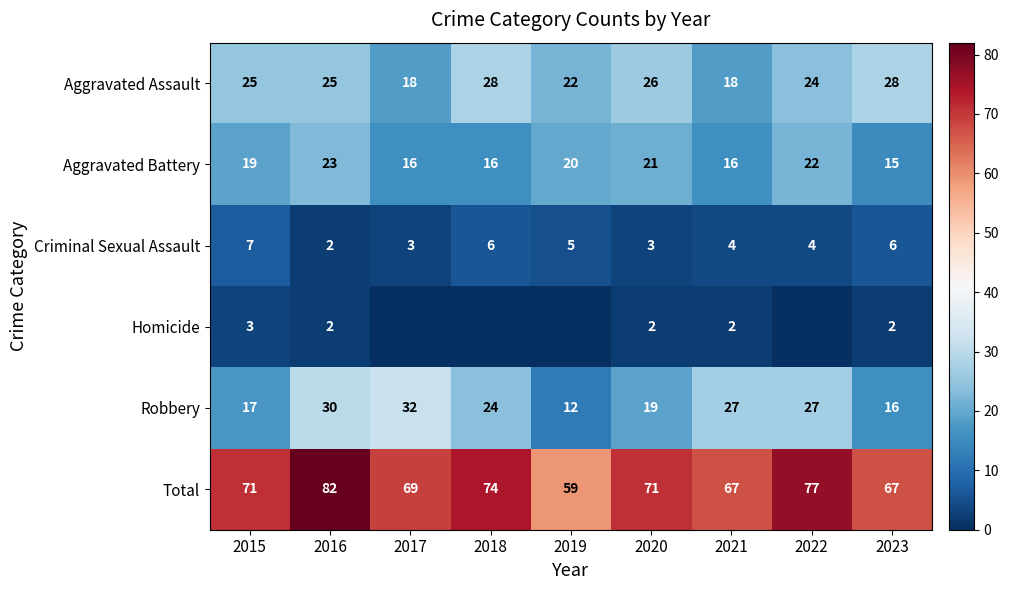

What is the average value of the Robbery series?

23